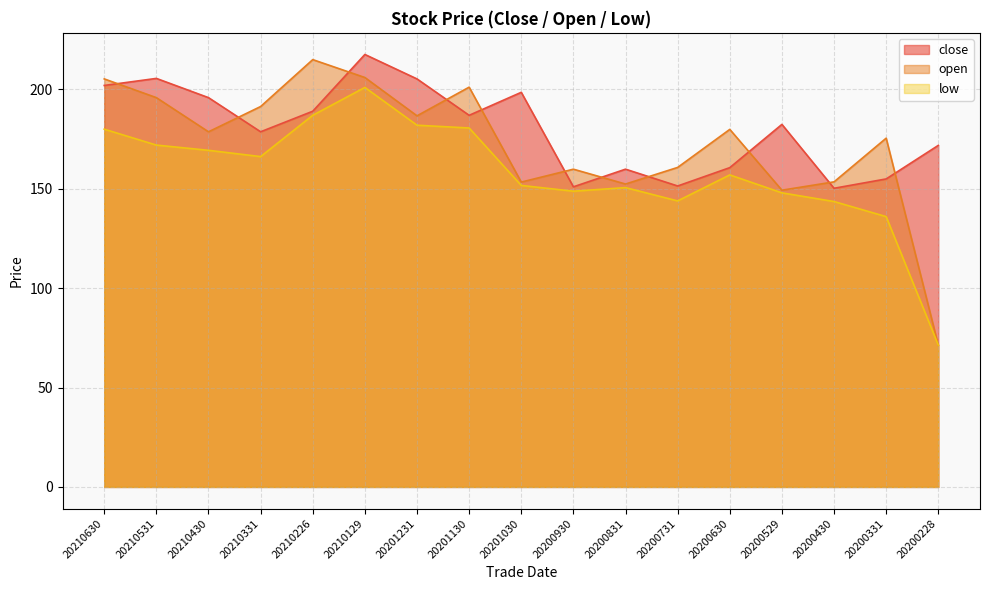

At which category does close reach its first local valley?

20210331